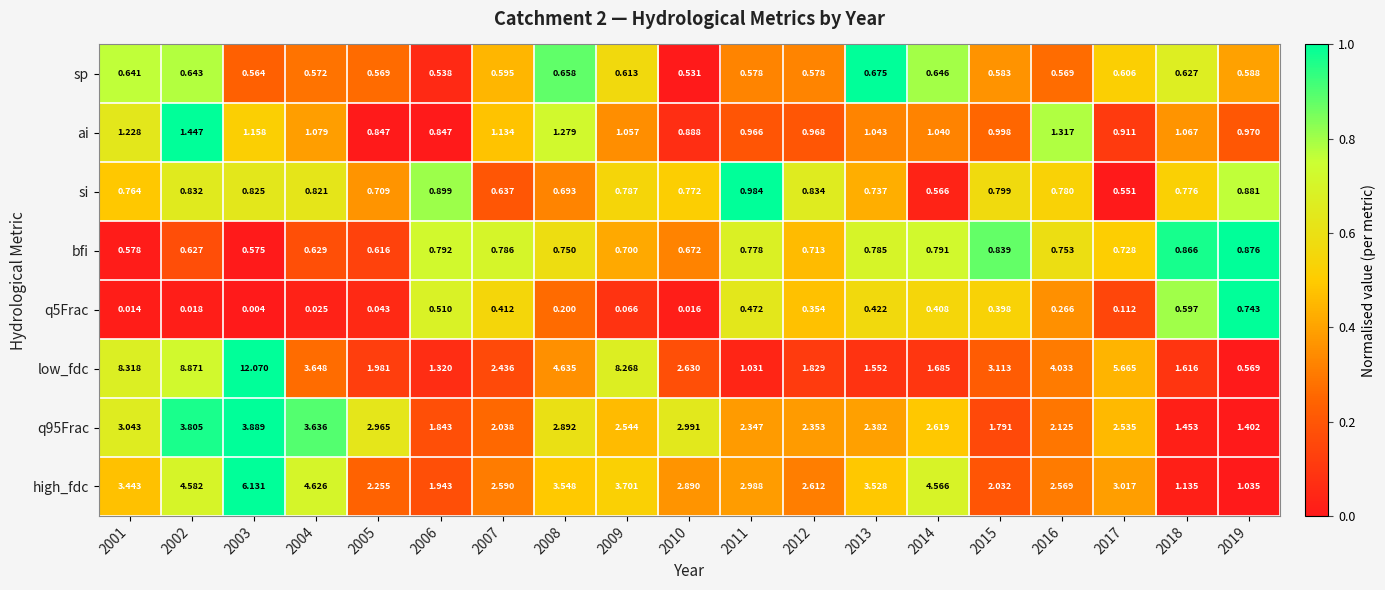

At how many categories does at least one series exceed 0?

19